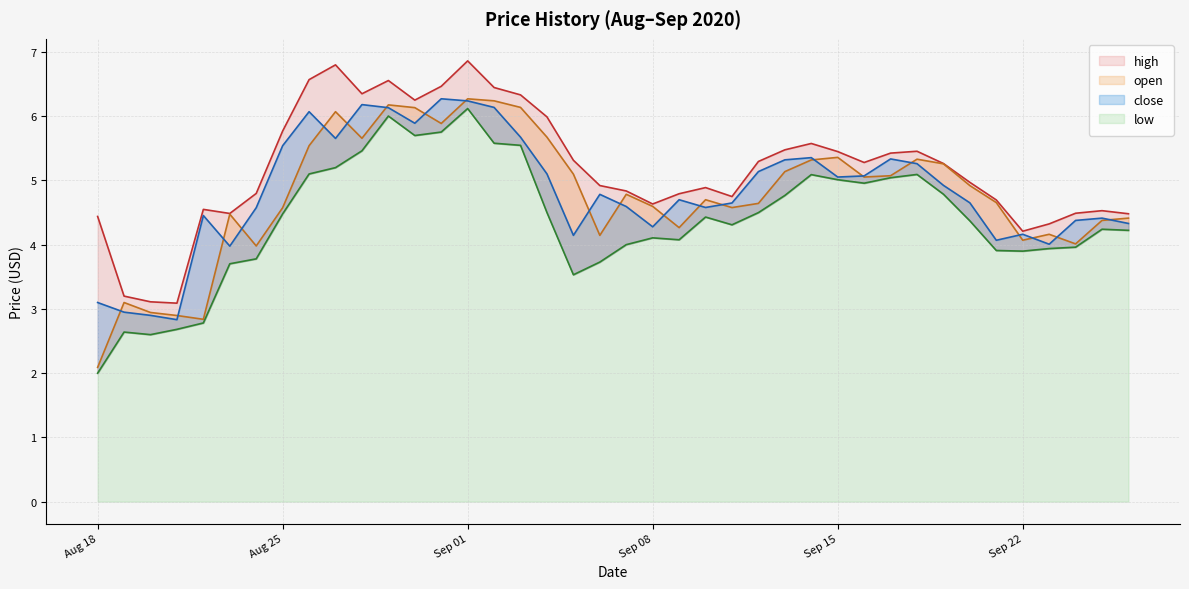

What is the sum of all close values?

192.9